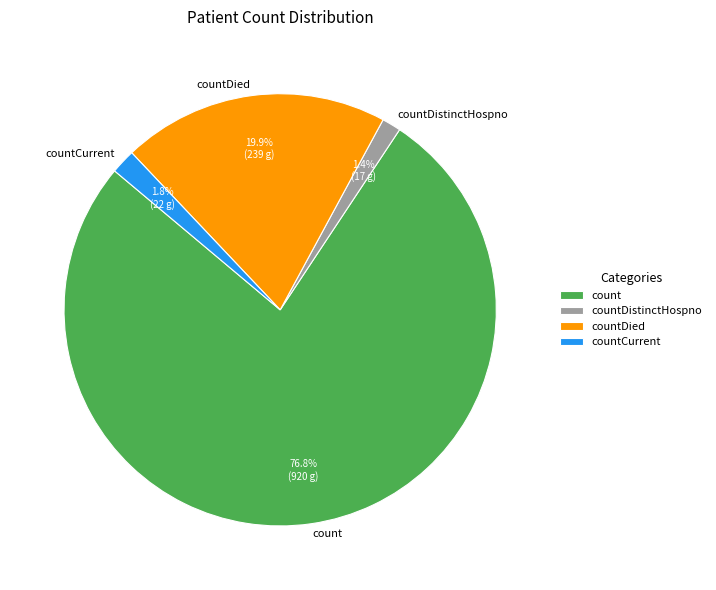

To the nearest percent, what is the difference between the largest and smallest slice percentages?

75%